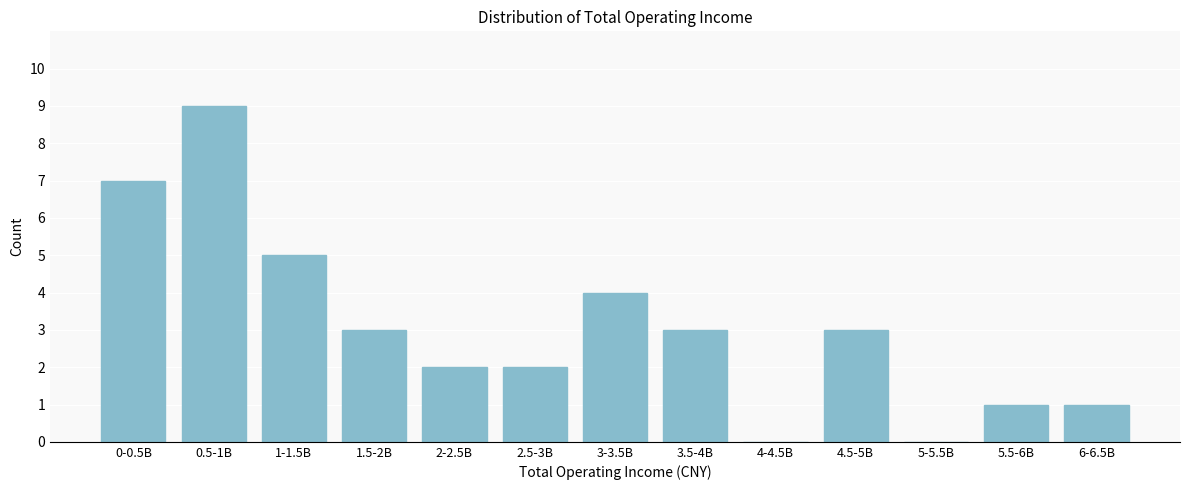

Reading left to right, transcribe all the data shown in this chart.

0-0.5B=7	0.5-1B=9	1-1.5B=5	1.5-2B=3	2-2.5B=2	2.5-3B=2	3-3.5B=4	3.5-4B=3	4-4.5B=0	4.5-5B=3	5-5.5B=0	5.5-6B=1	6-6.5B=1